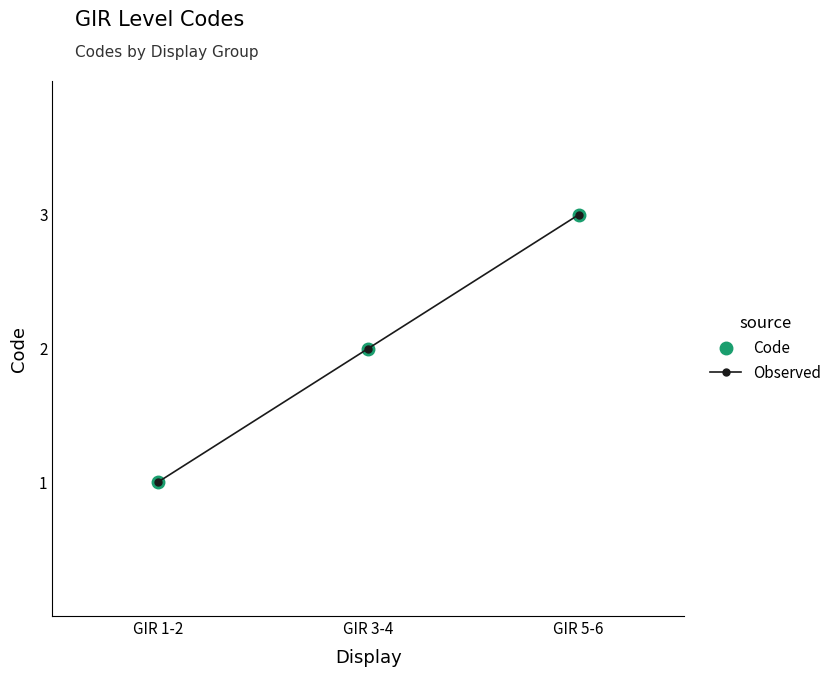

Does the chart have visible grid lines?

No